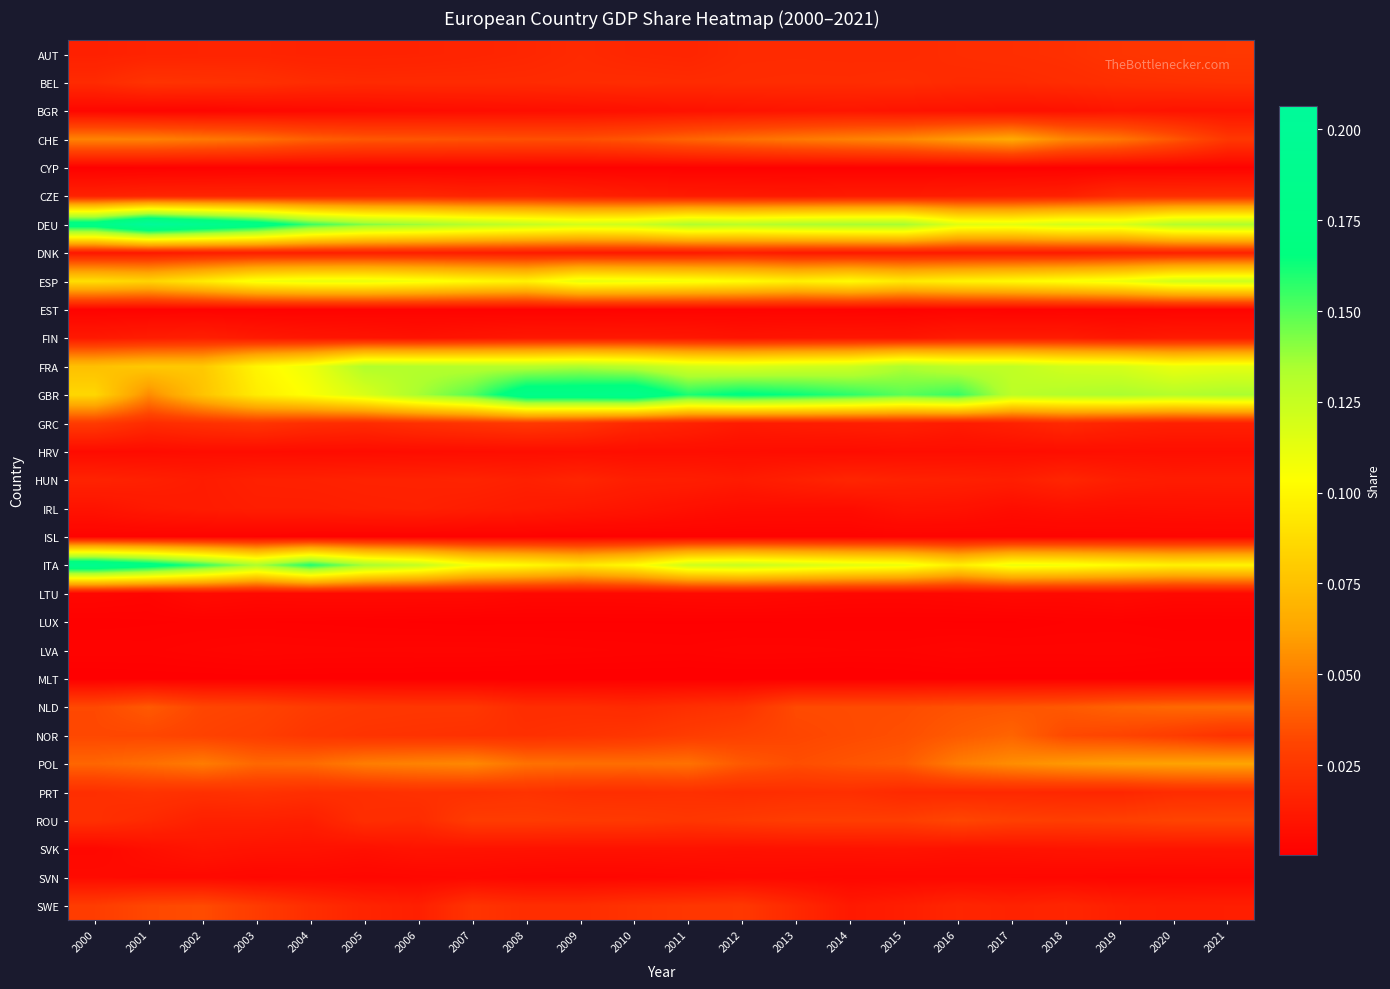

Count the number of data series in this chart.

31